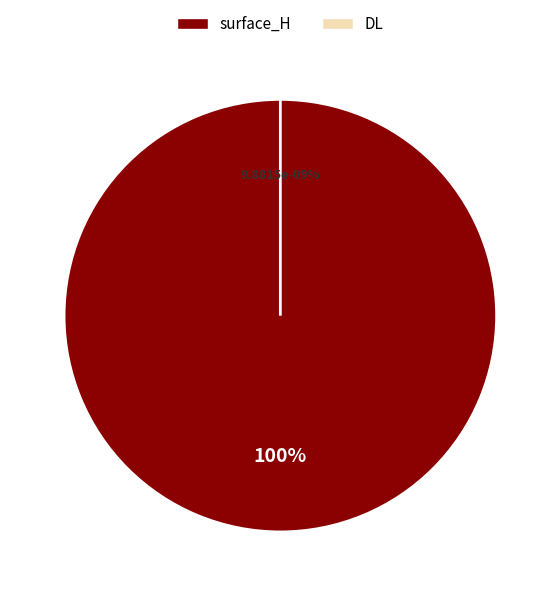

To the nearest percent, what is the difference between the largest and smallest slice percentages?

100%